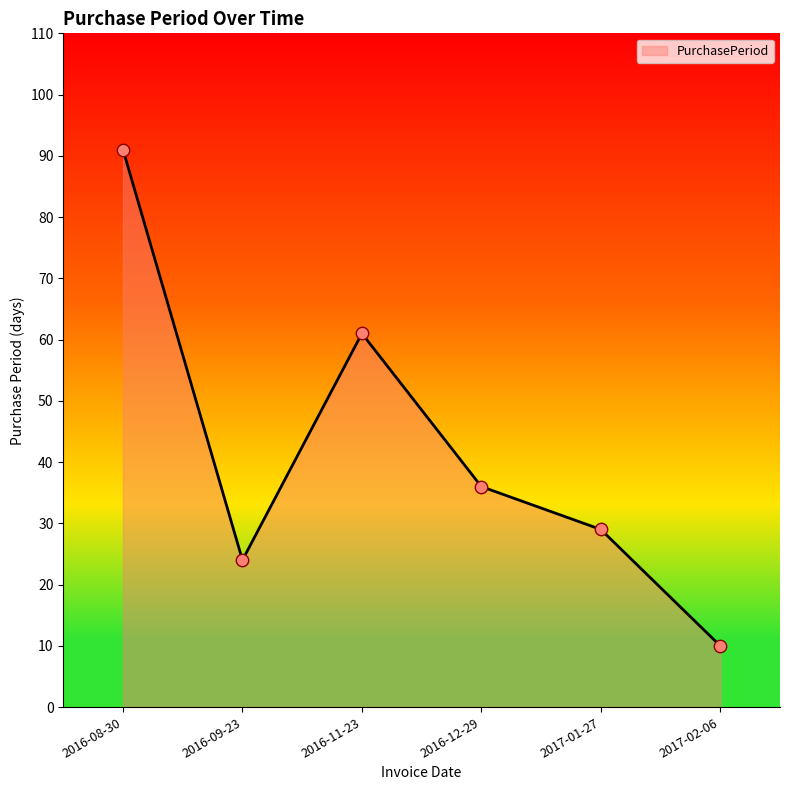

Which has a higher value, 2016-12-29 or 2017-02-06?

2016-12-29